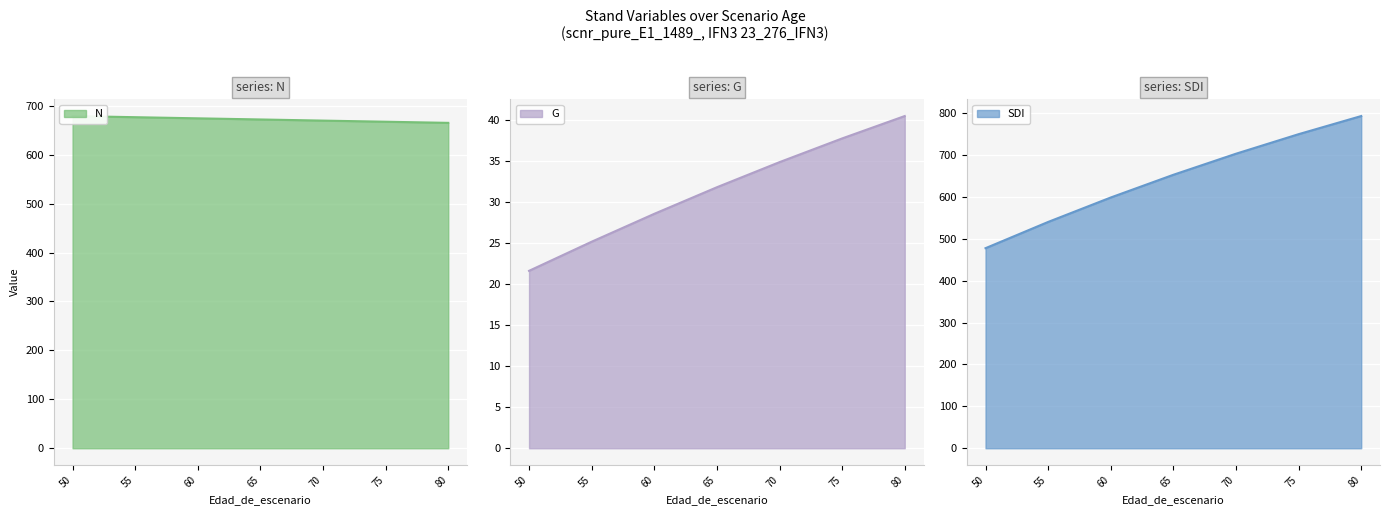

At which label does G reach its peak?

80